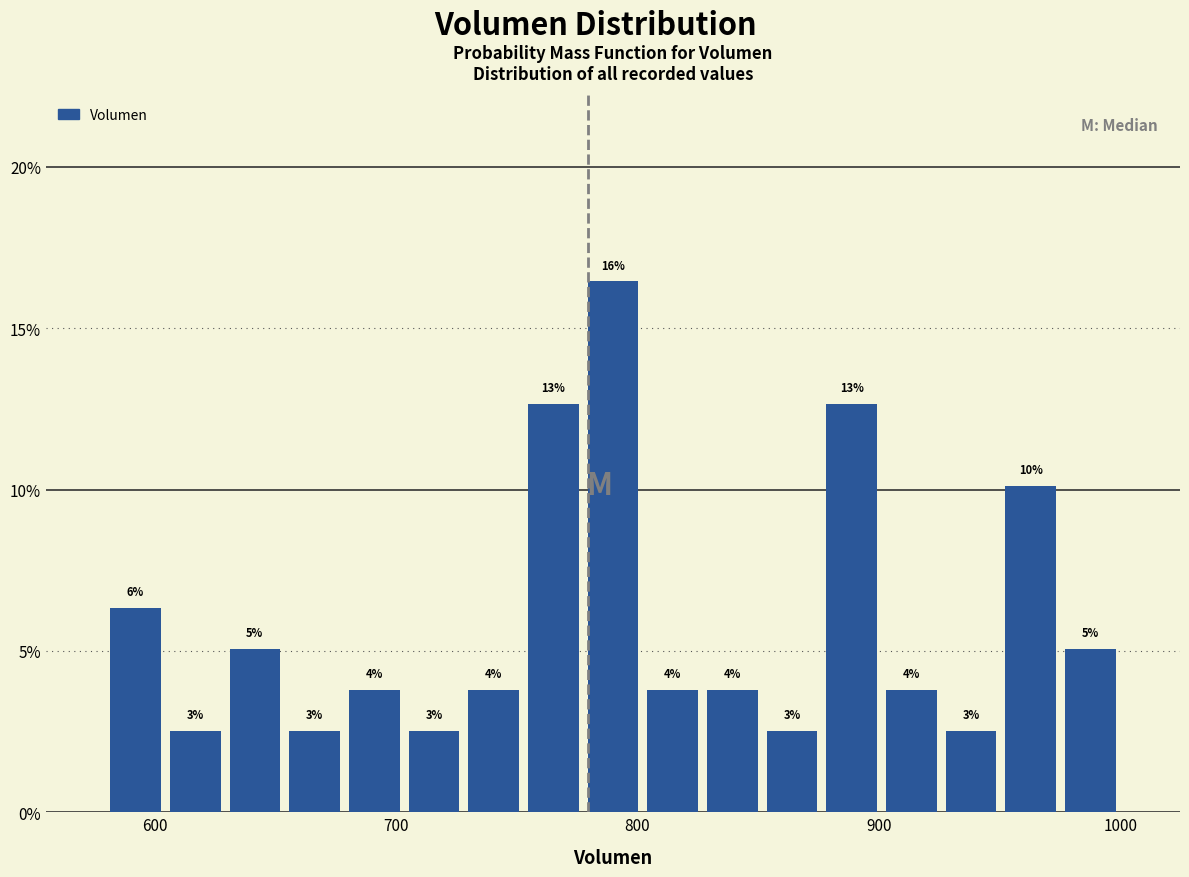

Read against the x-axis, roughly where is the centre of the tallest bar?

790